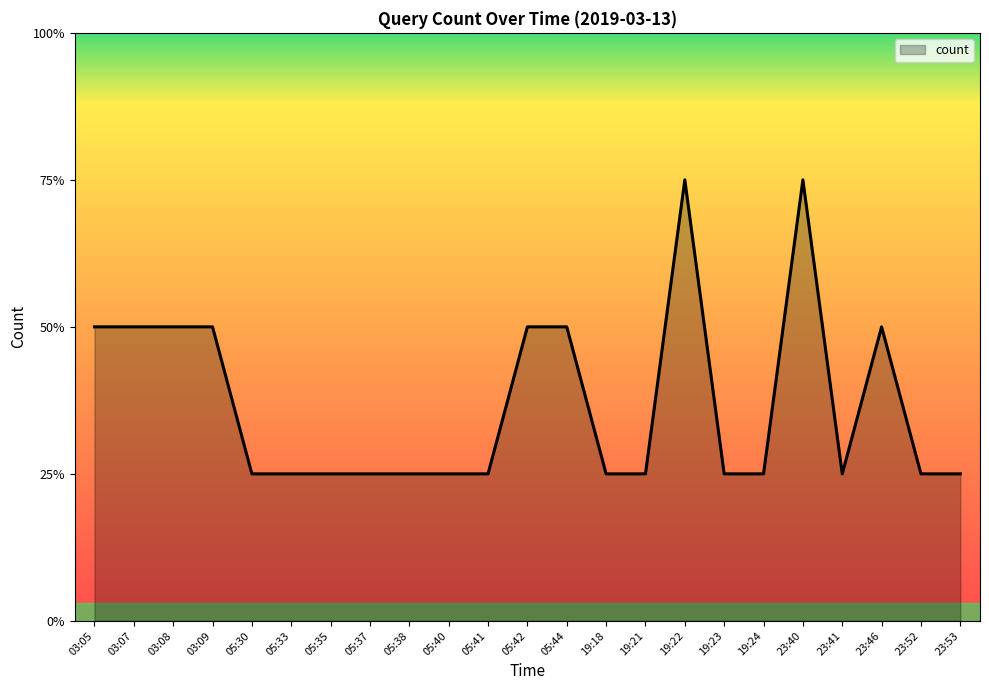

What is the change in value from 05:37 to 23:40?

+2